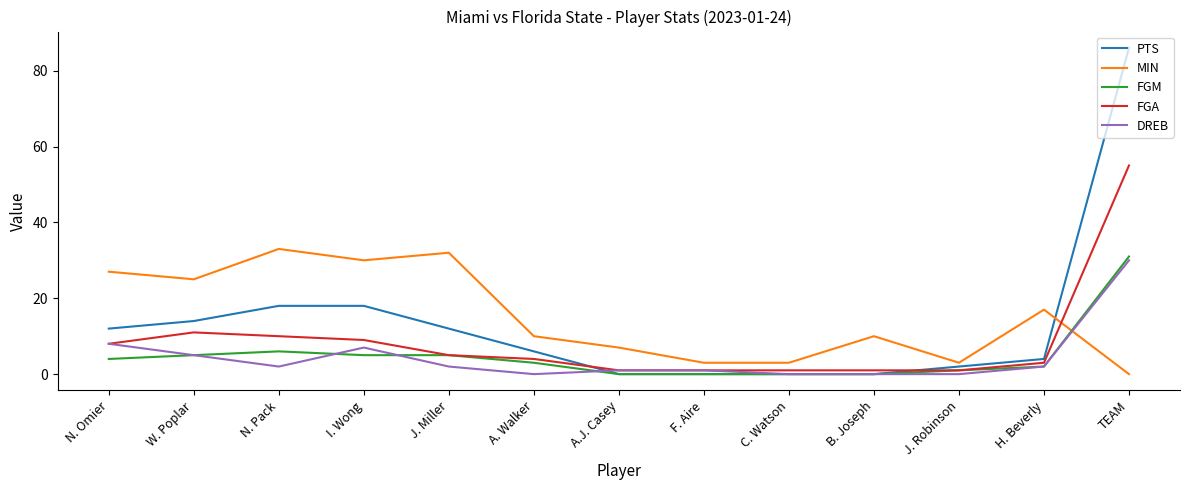

Which series changed the most between A.J. Casey and H. Beverly?

MIN